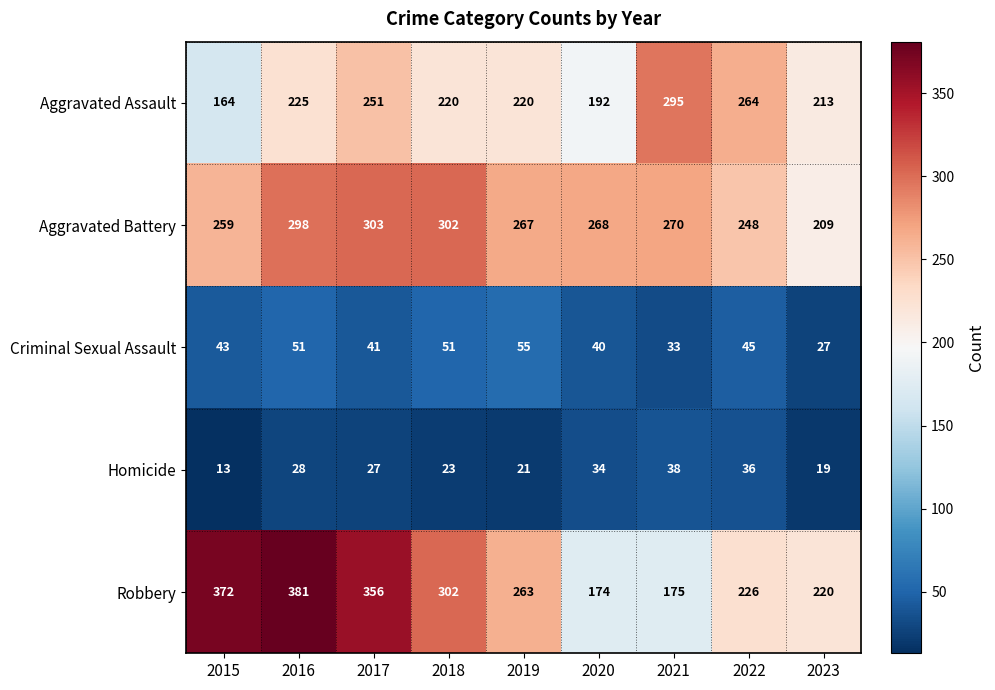

At which category does the chart reach its peak across all series?

2016